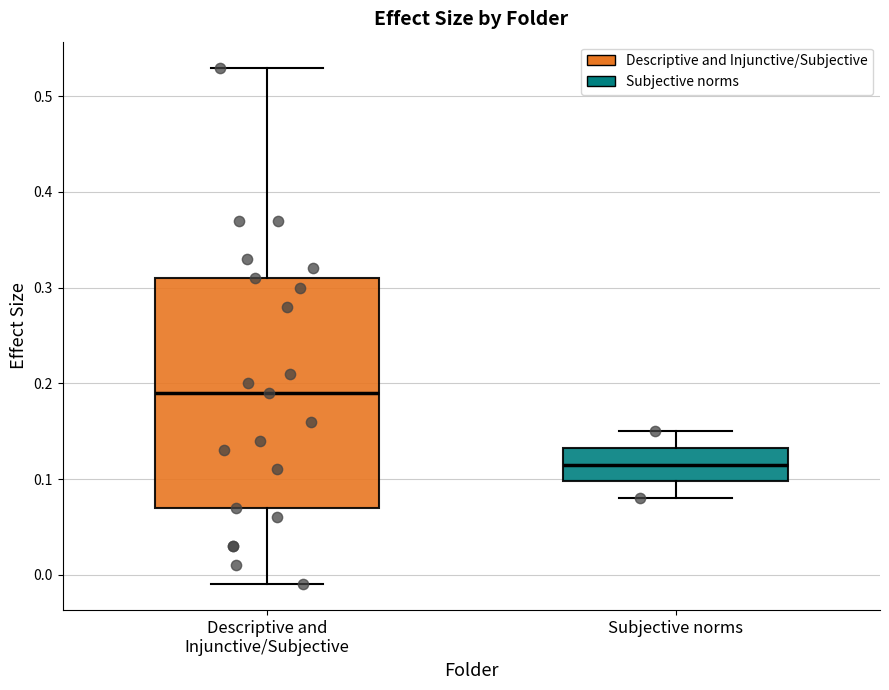

Reading left to right, transcribe this box plot: for each box, give where its median line is, the range the box spans, and where its two whiskers end, as read against the y-axis. The values are not printed on the chart, so give them approximately, as read against the axis.

Descriptive and Injunctive/Subjective: median 0.19, box 0.07 to 0.31, whiskers -0.01 to 0.53
Subjective norms: median 0.12, box 0.10 to 0.13, whiskers 0.08 to 0.15